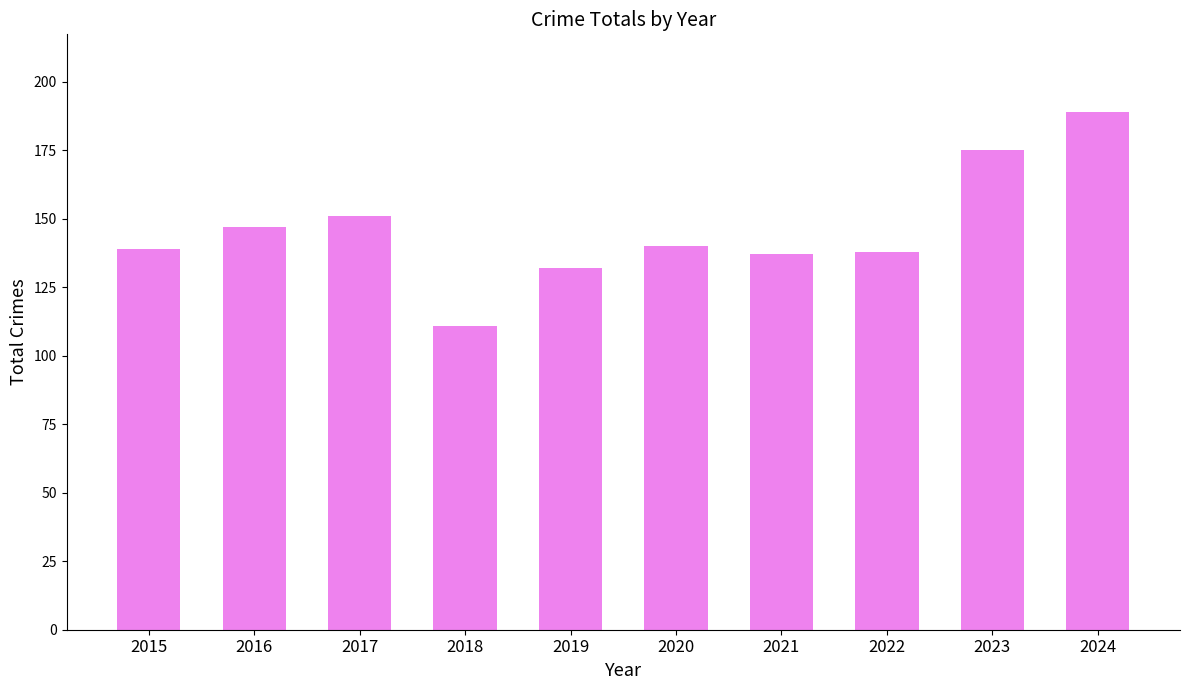

What is the sum of all values?

1459